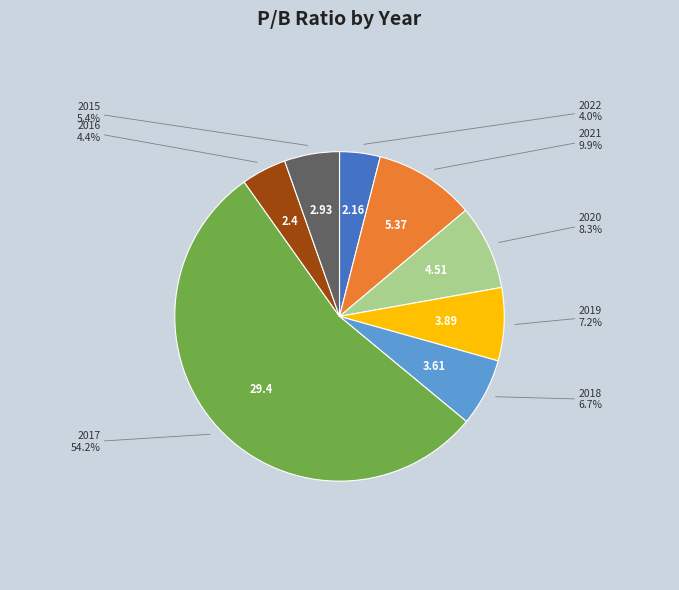

How many segments does this pie chart have?

8